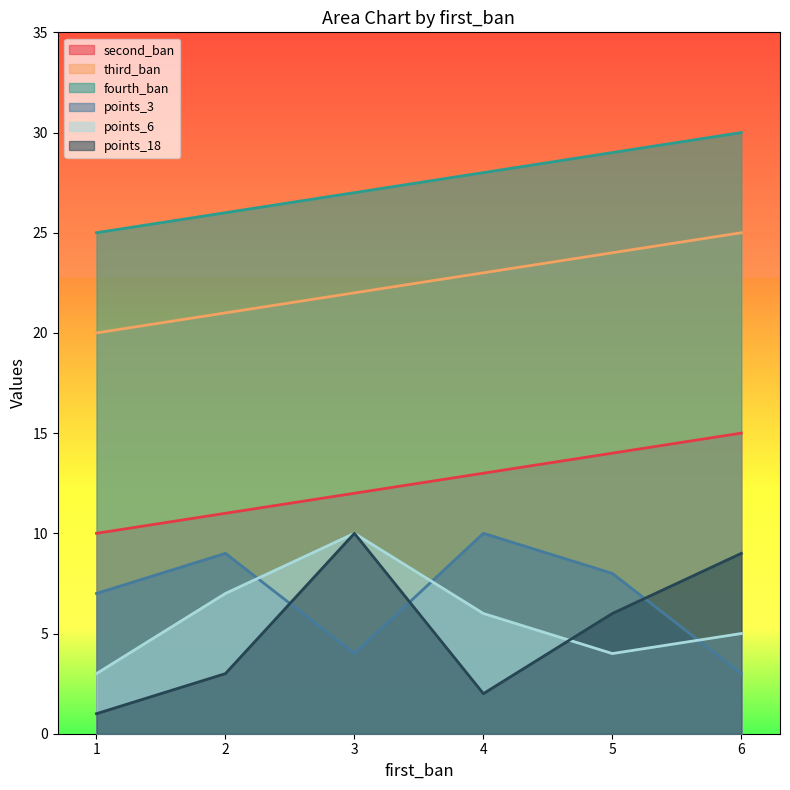

Rank the series by their maximum value, from highest to lowest.

fourth_ban, third_ban, second_ban, points_3, points_6, points_18